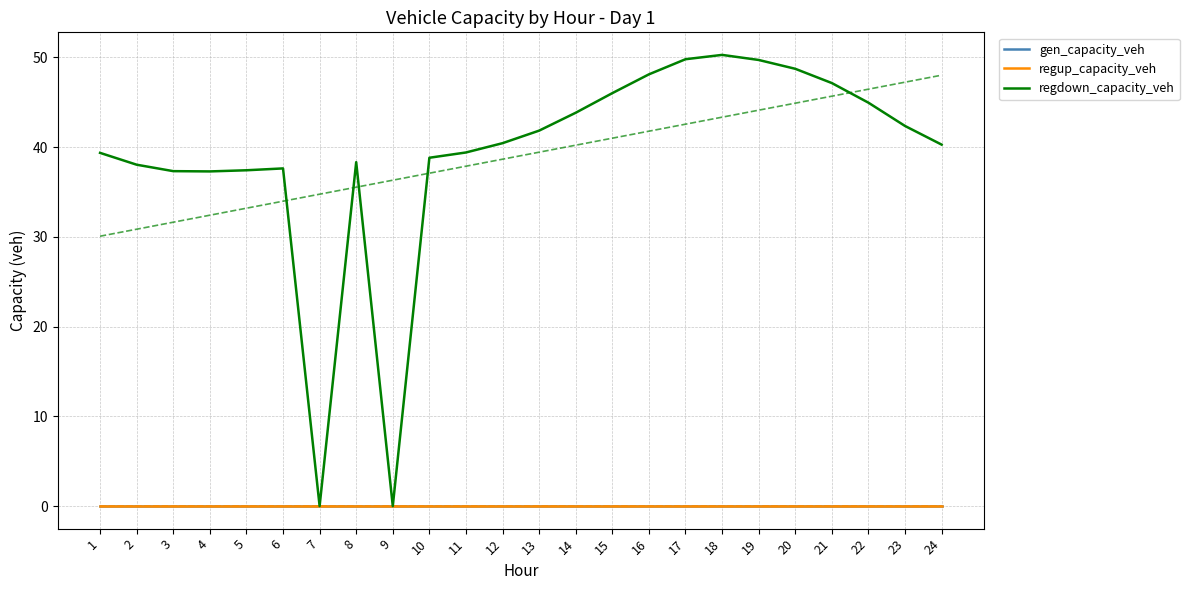

Which category has the highest value in the gen_capacity_veh series?

1